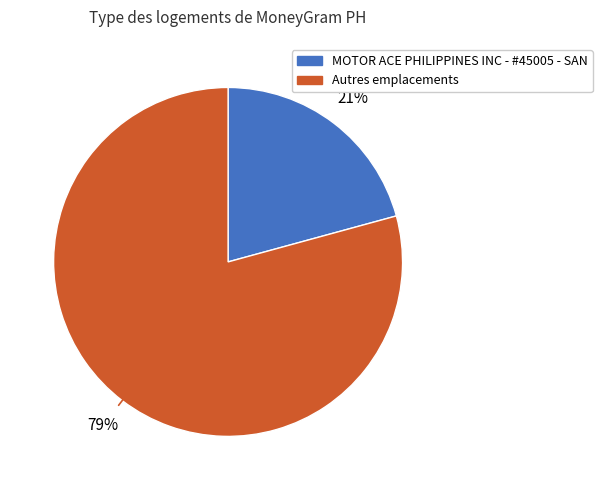

How many slices are in this pie chart?

2